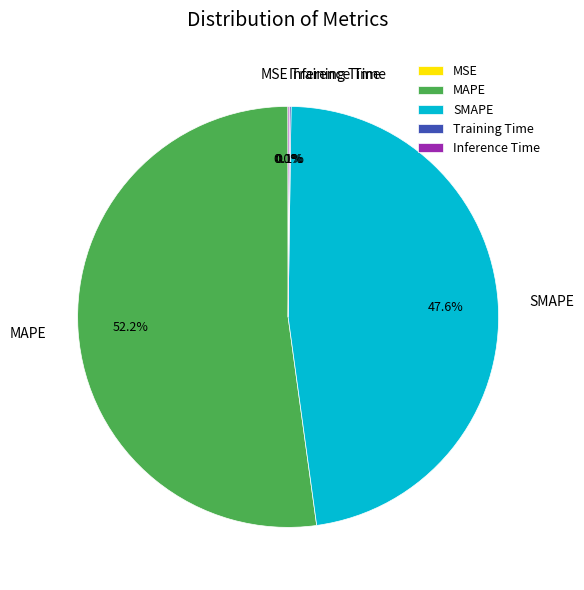

Which category accounts for the majority?

MAPE